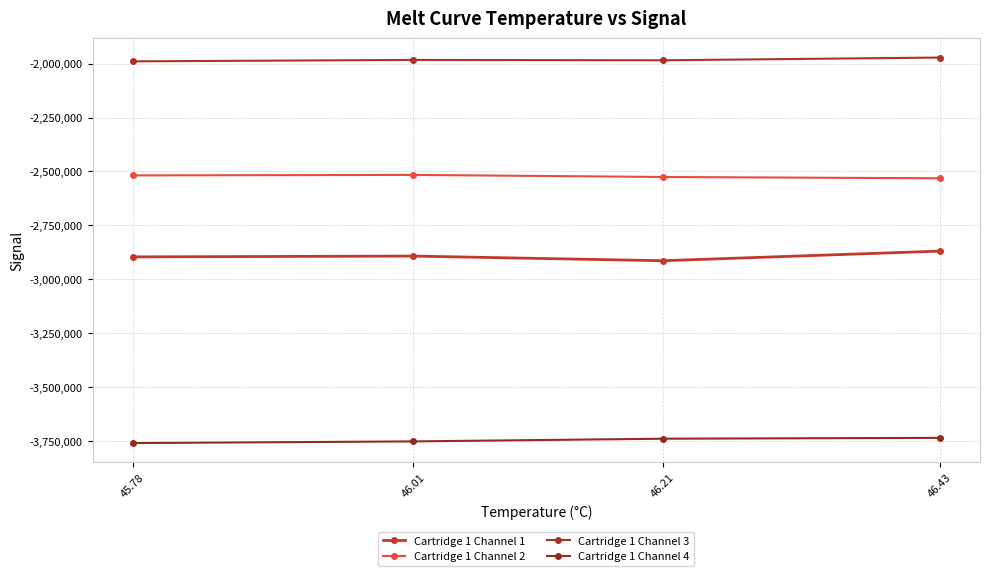

How many lines are shown in the chart?

4